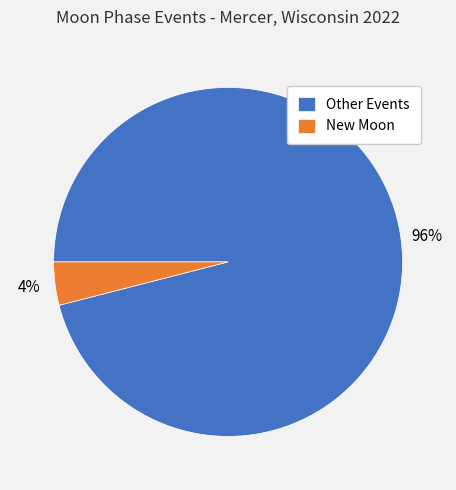

Between Other Events and New Moon, which is larger?

Other Events